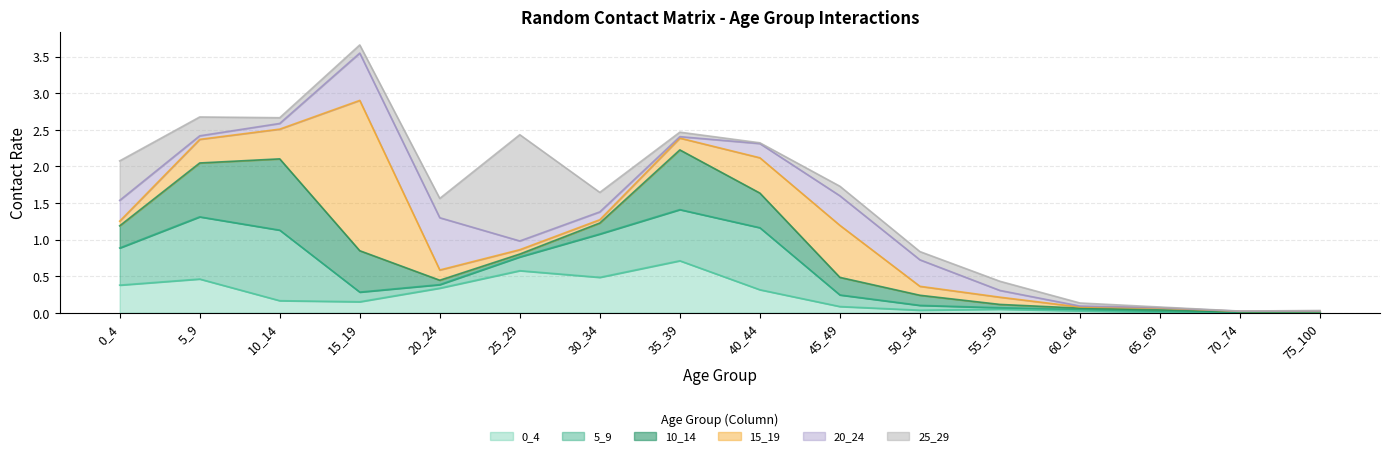

Which label corresponds to the largest value in the chart?

15_19